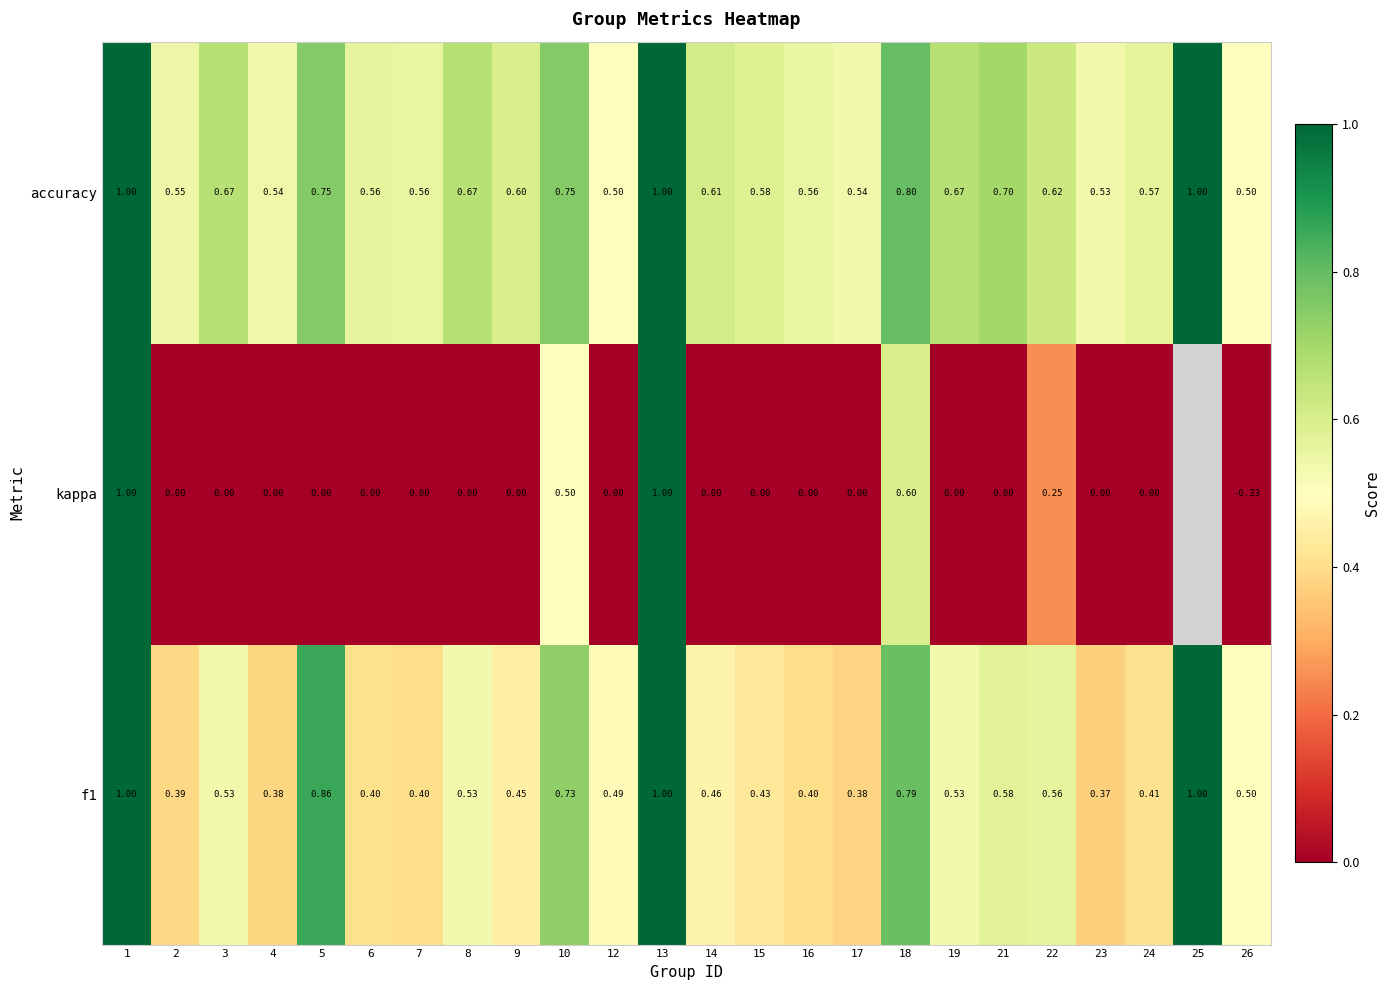

Which series changed the most between 1 and 7?

kappa